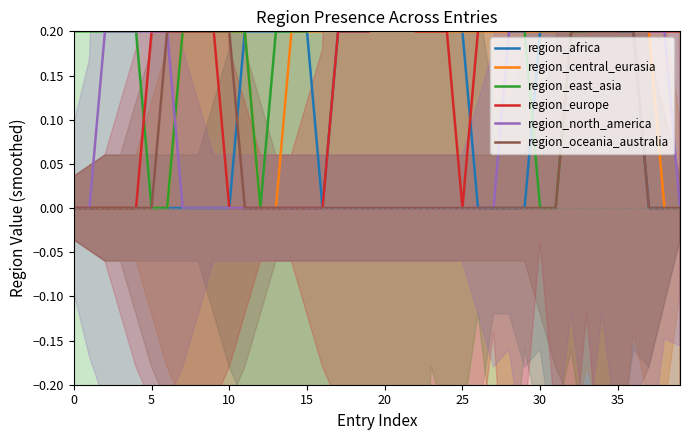

What are all the series names shown in the legend?

region_africa, region_central_eurasia, region_east_asia, region_europe, region_north_america, region_oceania_australia